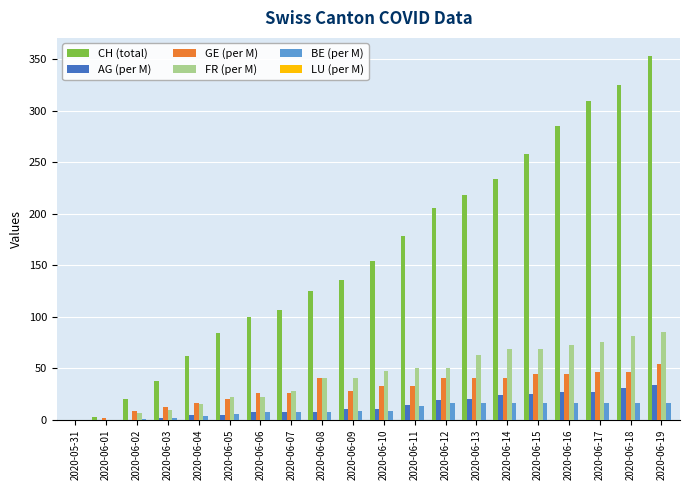

Which series has the largest range (max minus min)?

CH (total)